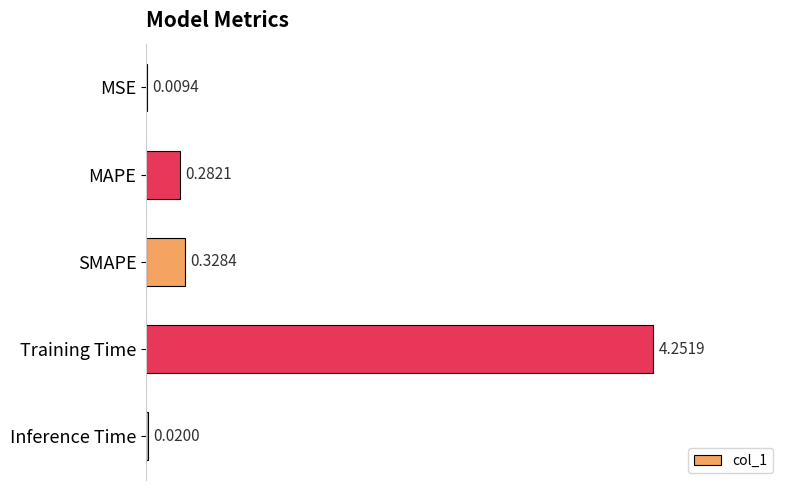

Which category has the highest value across all series?

Training Time